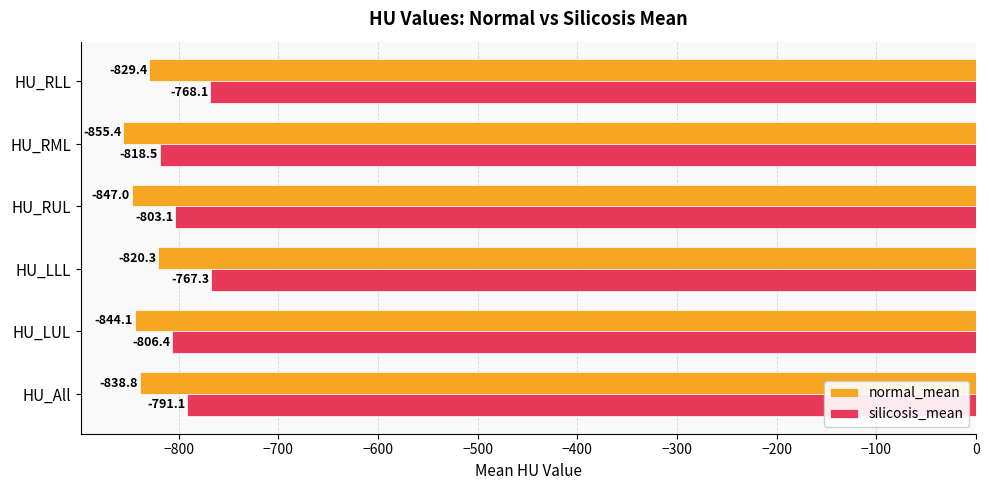

Rank the series by their average value, from lowest to highest.

normal_mean, silicosis_mean